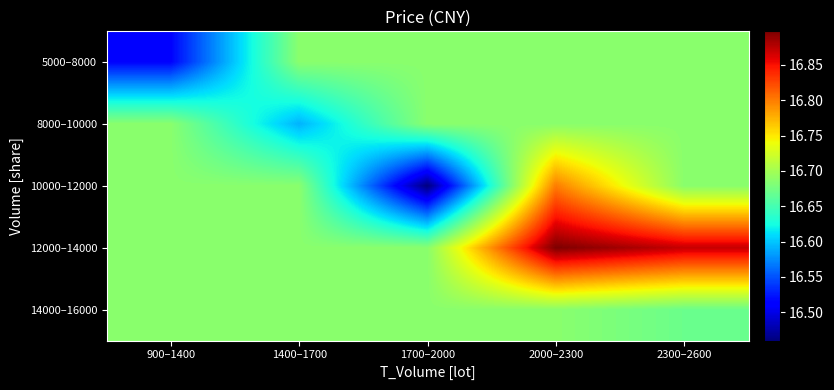

Between 1400–1700 and 900–1400, which is larger?

1400–1700